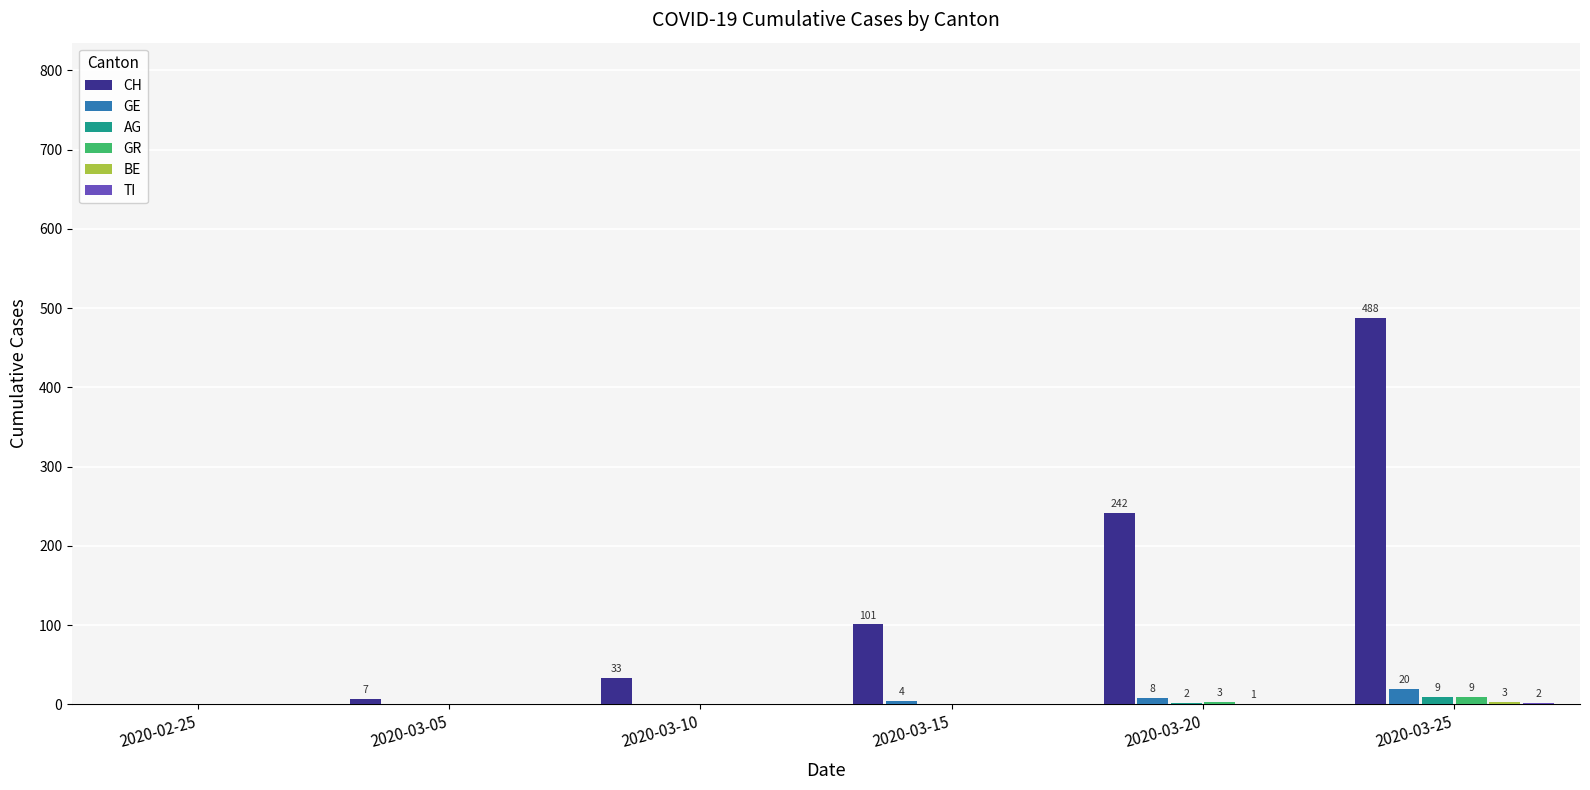

Which series has the widest spread of values?

CH